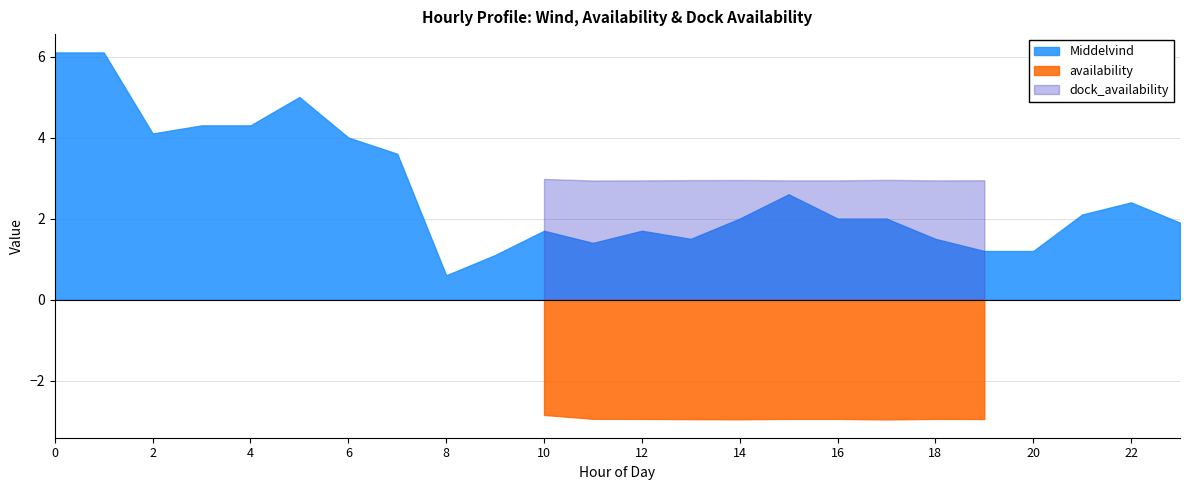

Which series has the largest total across all categories?

Middelvind